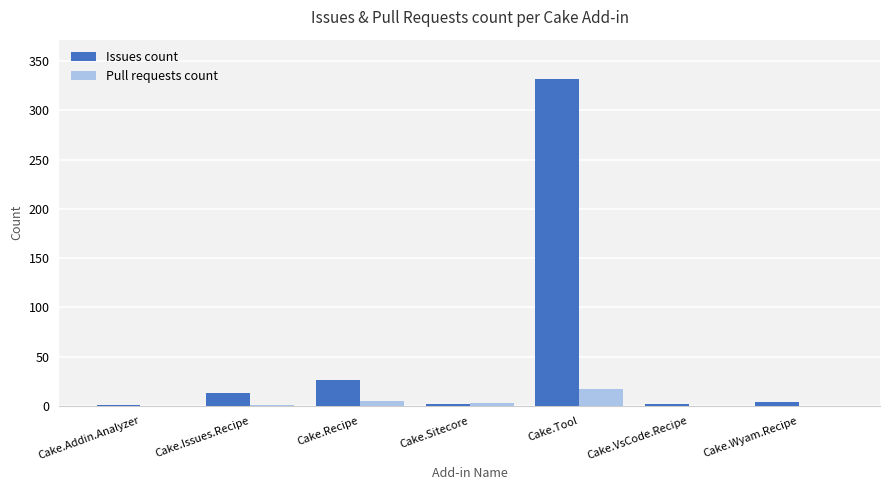

What is the sum of the Issues count values at Cake.Sitecore and Cake.Addin.Analyzer?

3